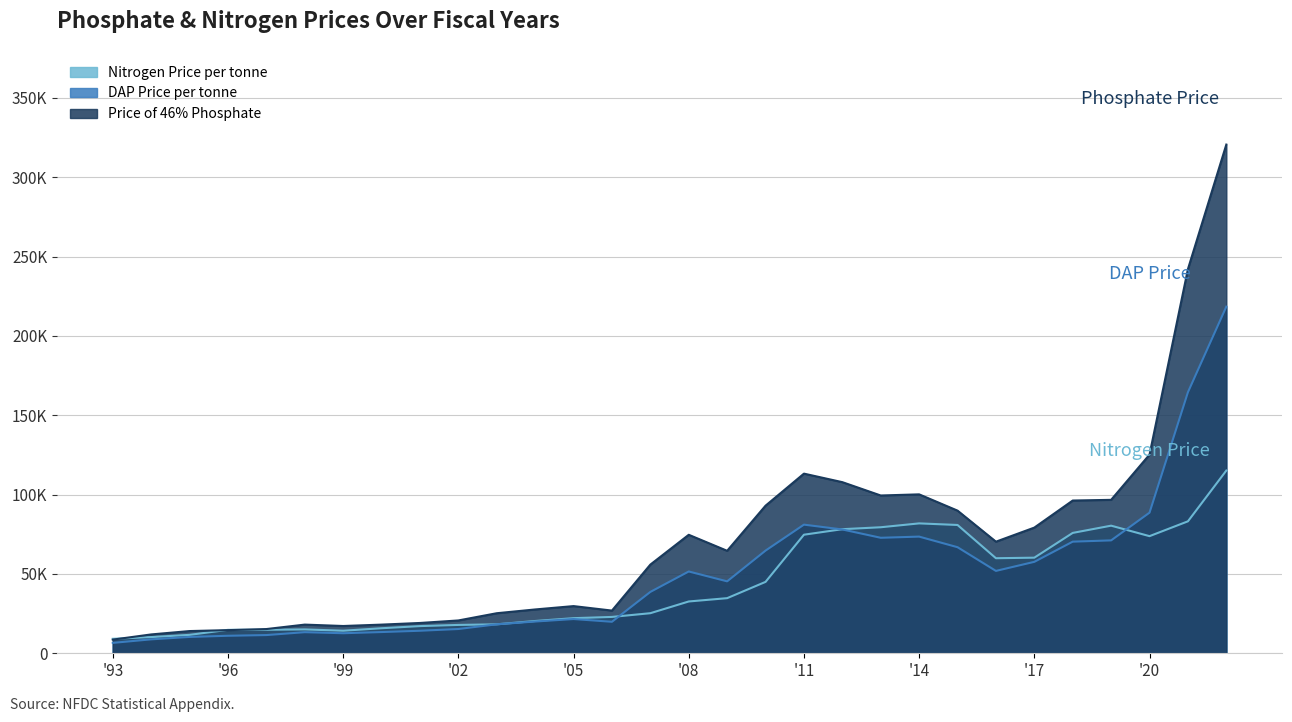

How many values in the Price of 46% Phosphate series are below 64590?

15